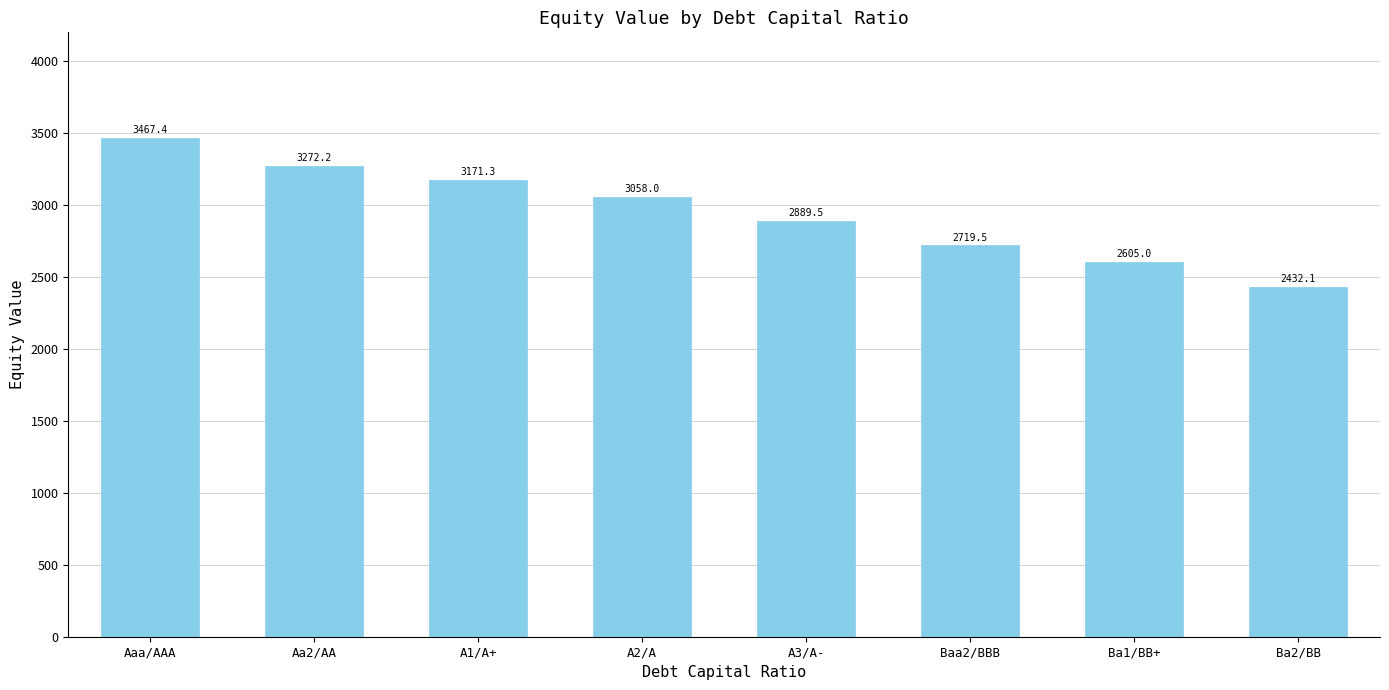

Is it true that the value at A3/A- is 1202.9?

False